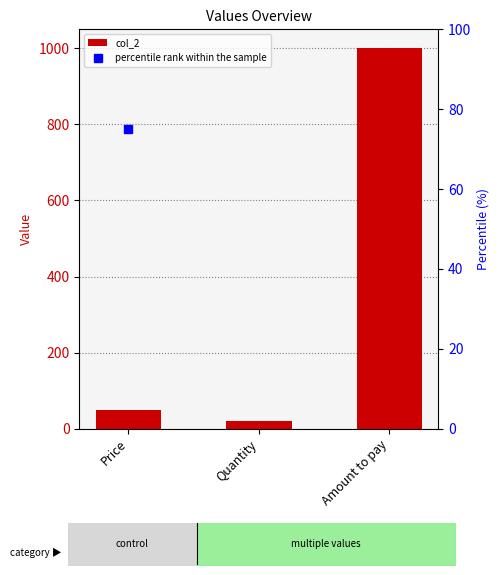

Reading left to right, extract all data points from this chart.

50	20	1000